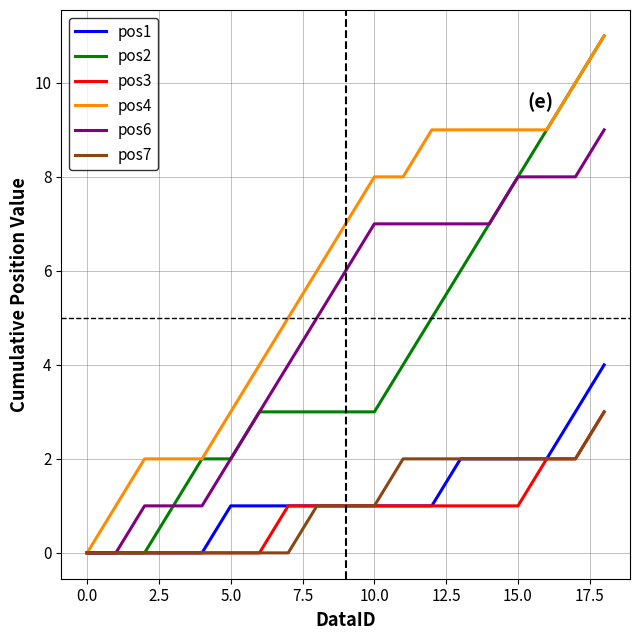

What is the greatest value displayed?

11